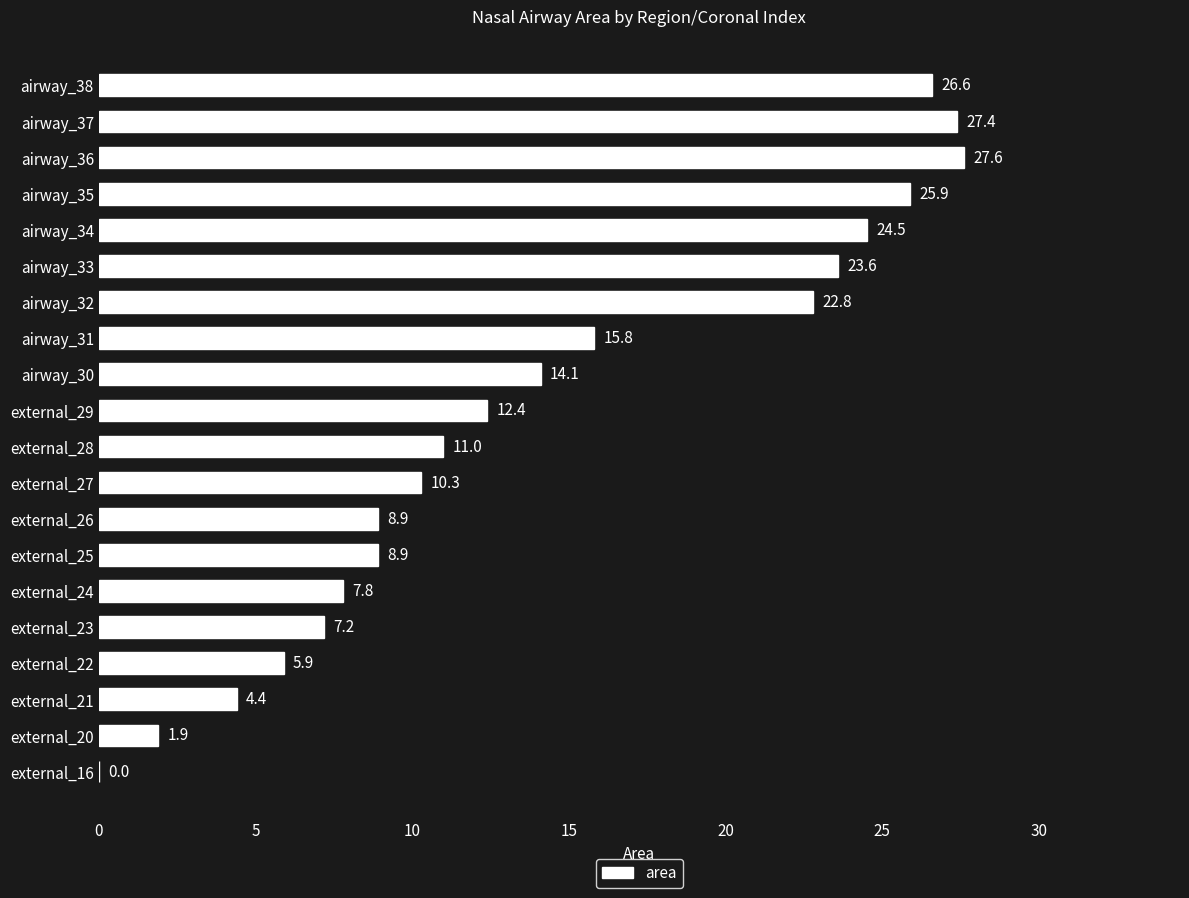

Count the number of values greater than 12.

10